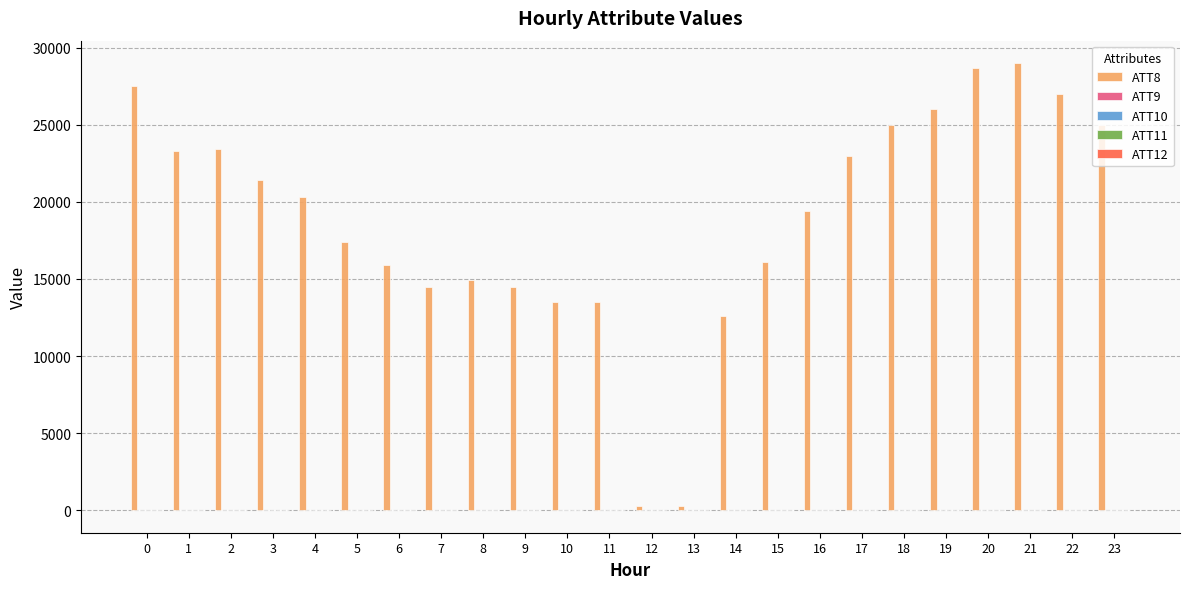

How many groups of bars are there?

24